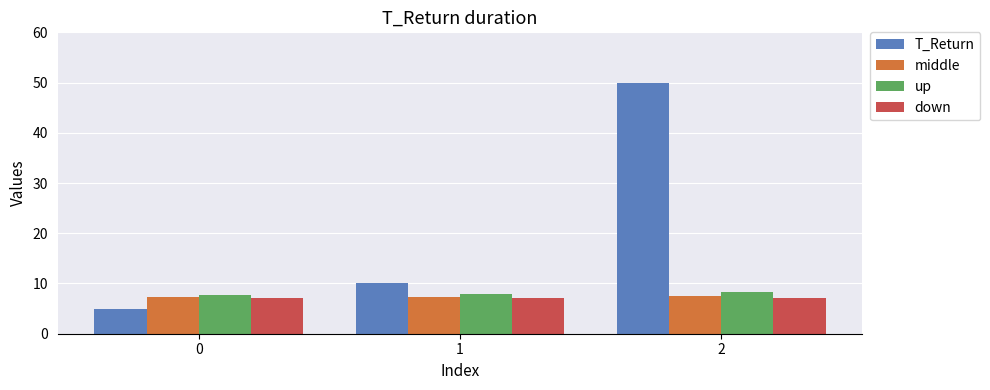

What is the value of the middle bar at the 3rd from the left?

7.5